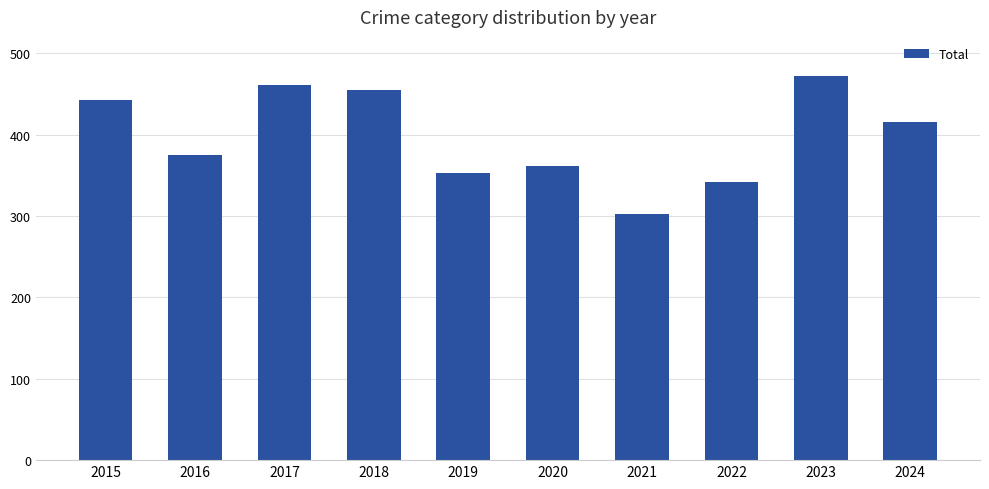

What is the maximum value shown in the chart?

472